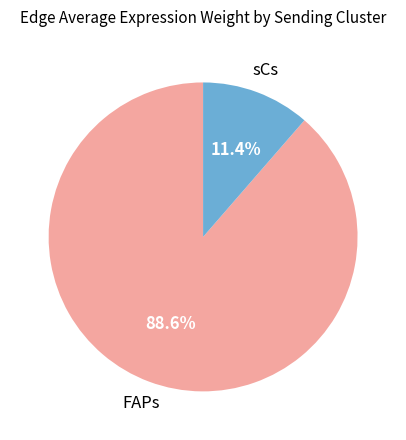

Rank the categories by value from highest to lowest.

FAPs, sCs